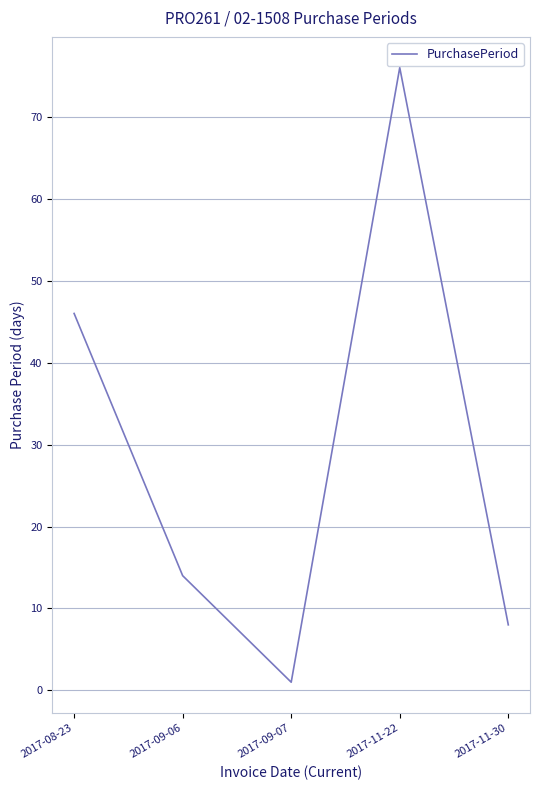

List the labels in order of value, smallest first.

2017-09-07, 2017-11-30, 2017-09-06, 2017-08-23, 2017-11-22